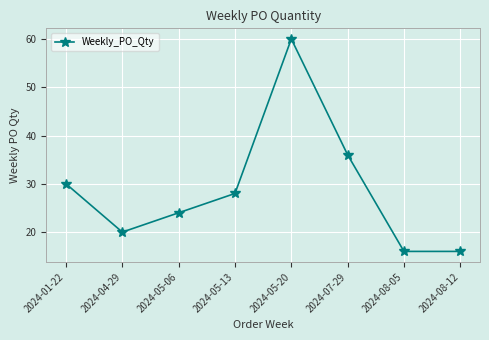

What is the label of the 1st point from the left?

2024-01-22